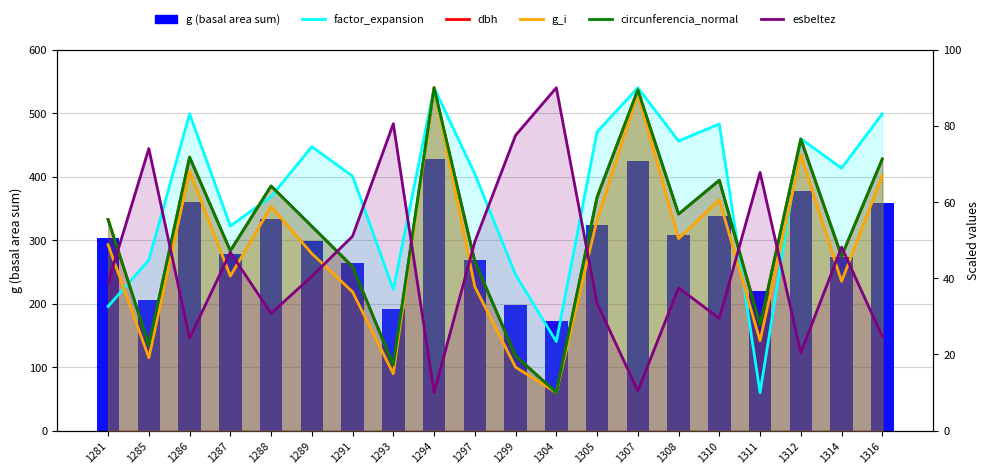

How many distinct data groups are displayed?

6